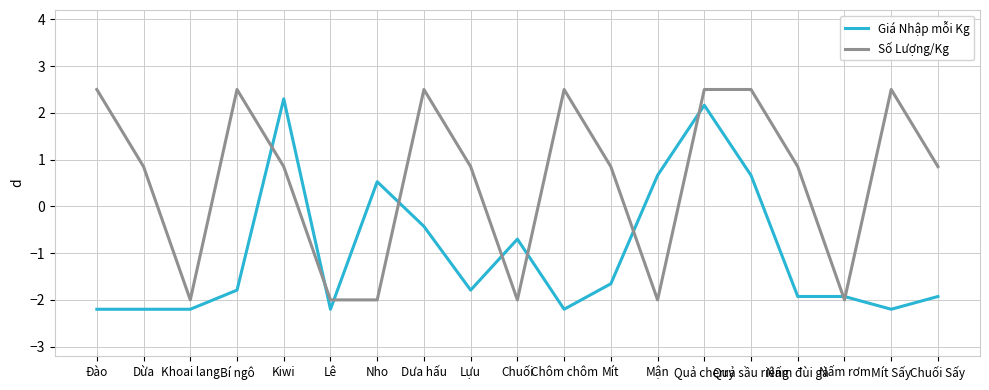

Is it true that Số Lượng/Kg equals -2.0 at Nấm rơm?

True